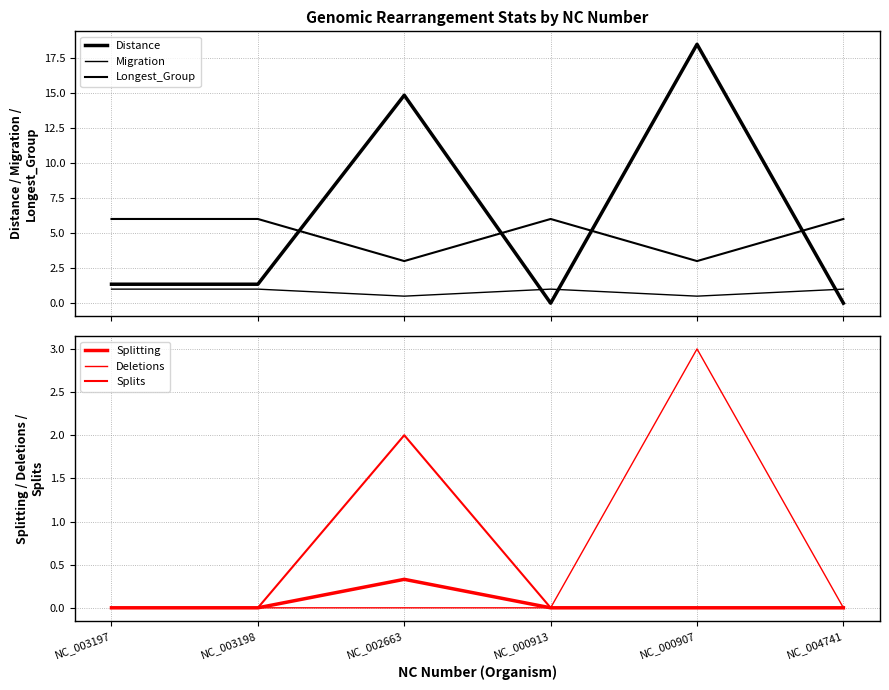

The value of Longest_Group at NC_000907 is 3.0. True or false?

True